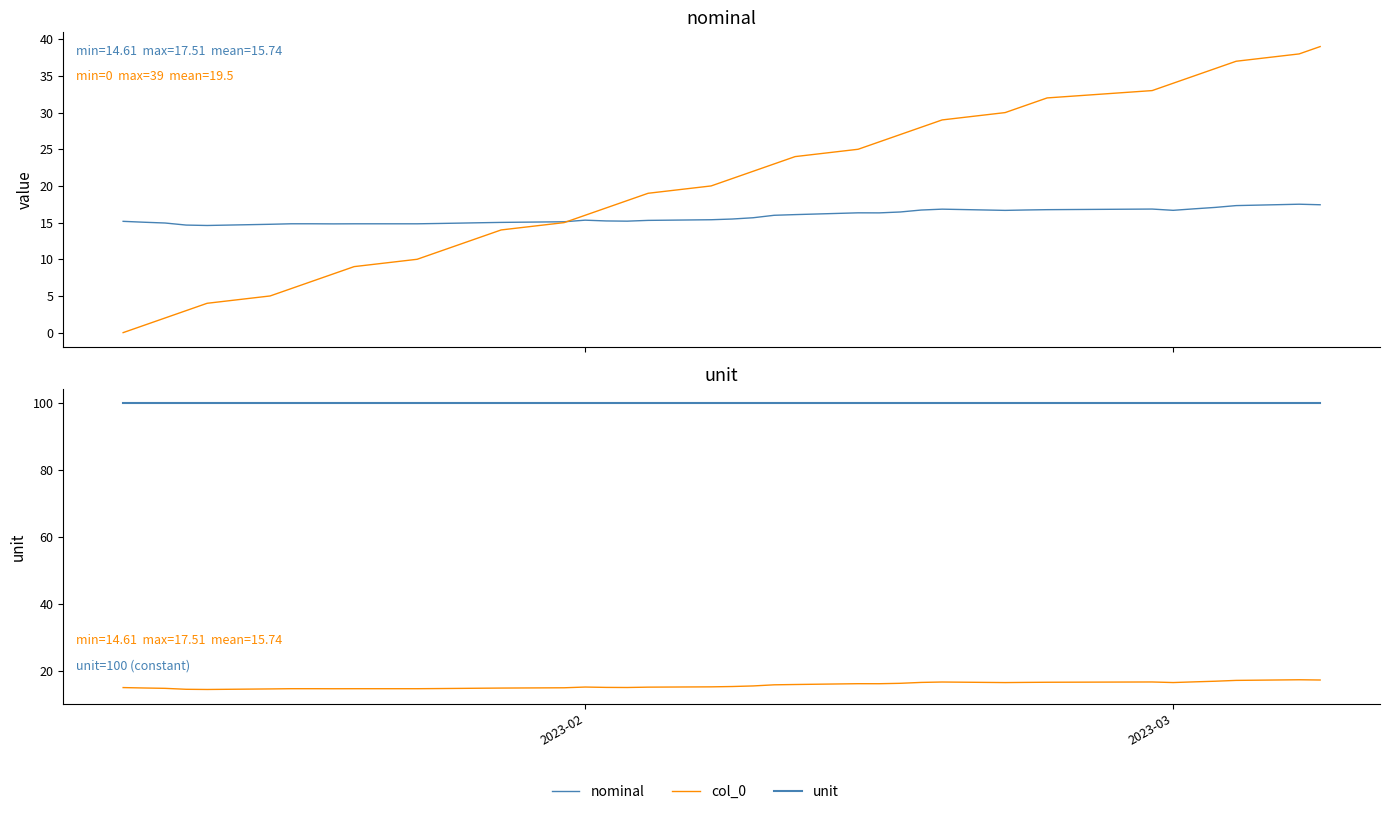

How many lines are shown in the chart?

3